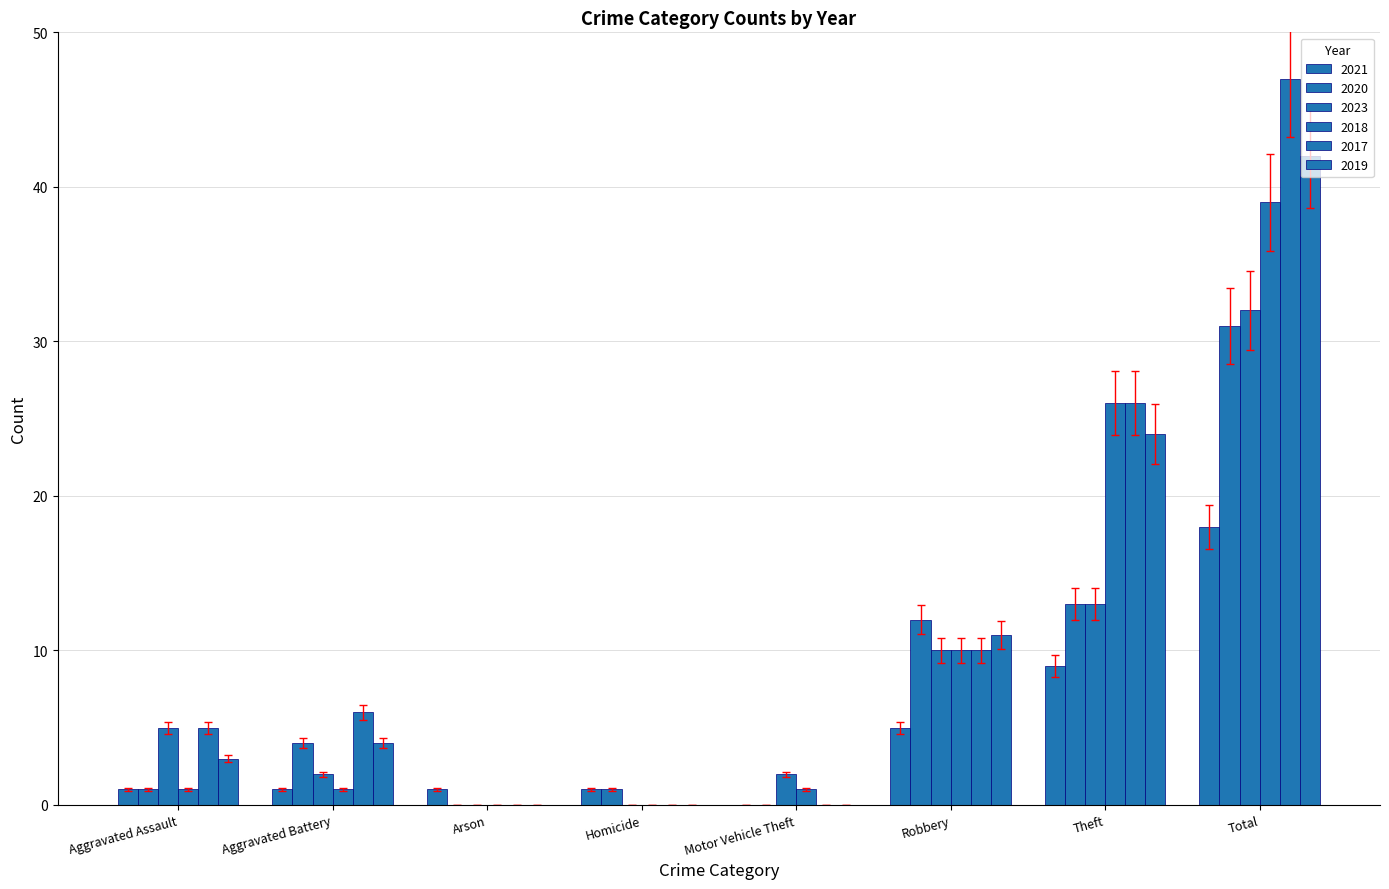

How many distinct data groups are displayed?

6